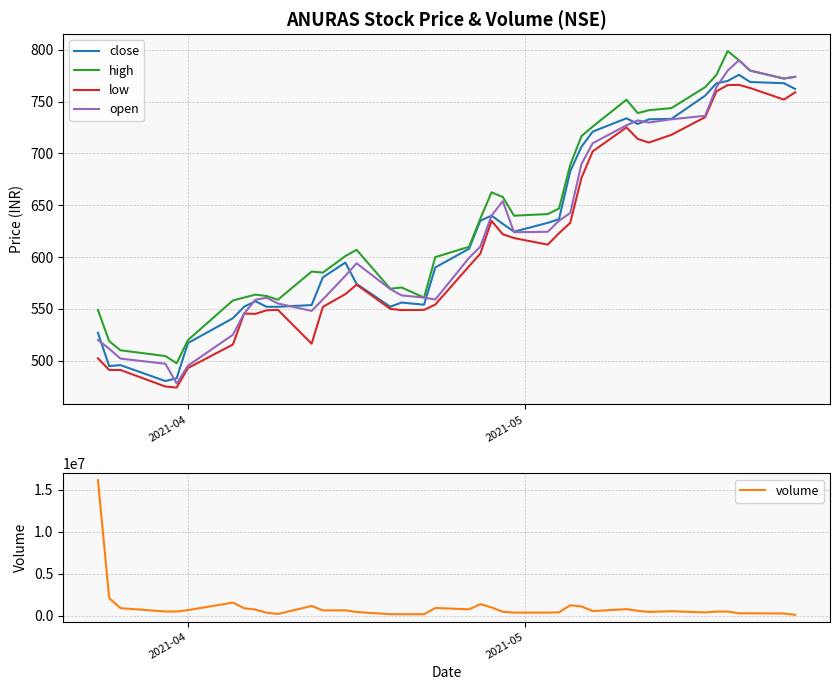

What is the minimum value for open?

477.9